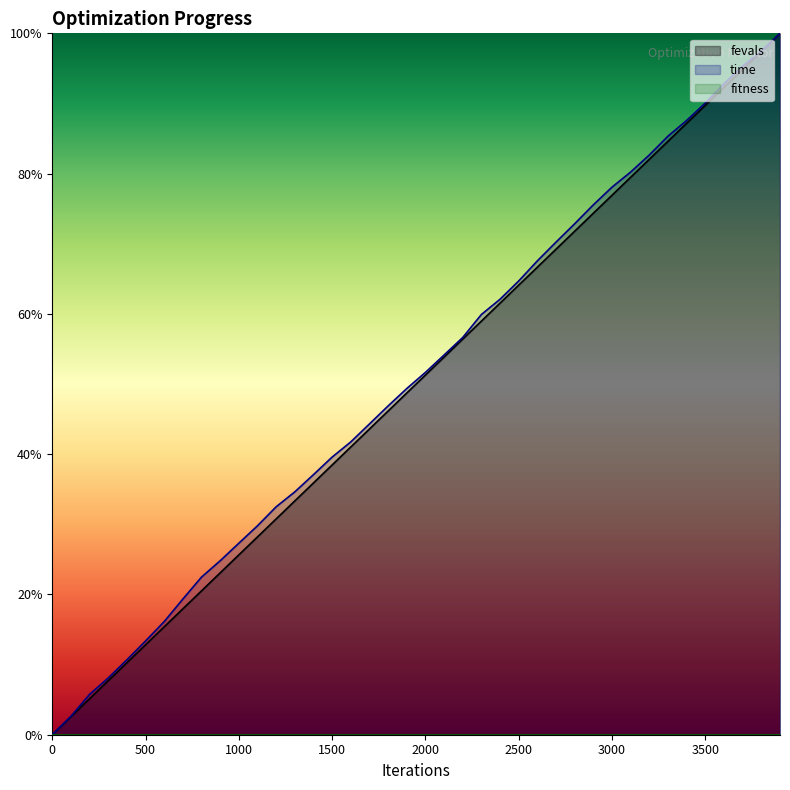

What is the difference between the fevals values at 600 and 1900?

33.3